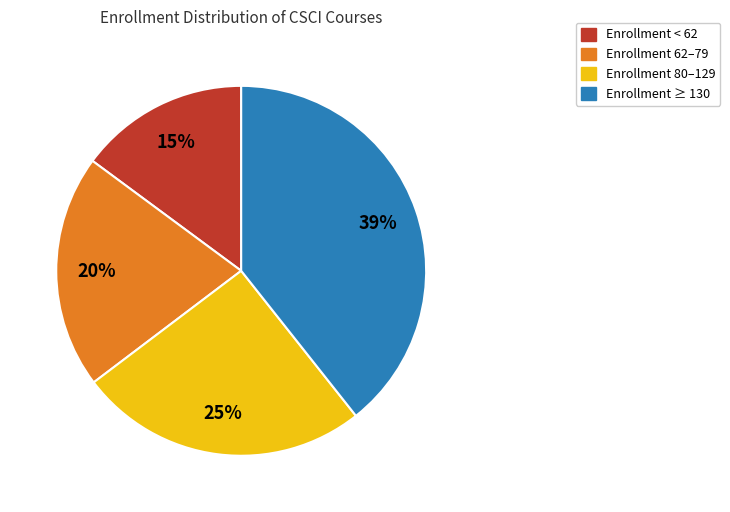

Is the sum of Enrollment < 62 and Enrollment ≥ 130 greater than half?

Yes